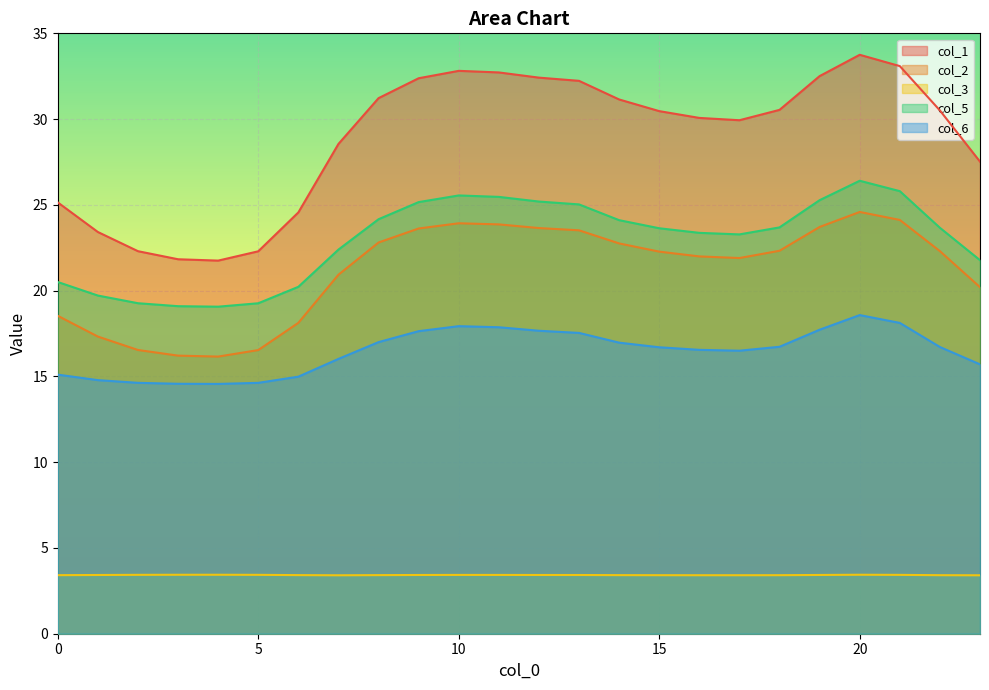

How many categories are shown in the chart?

24